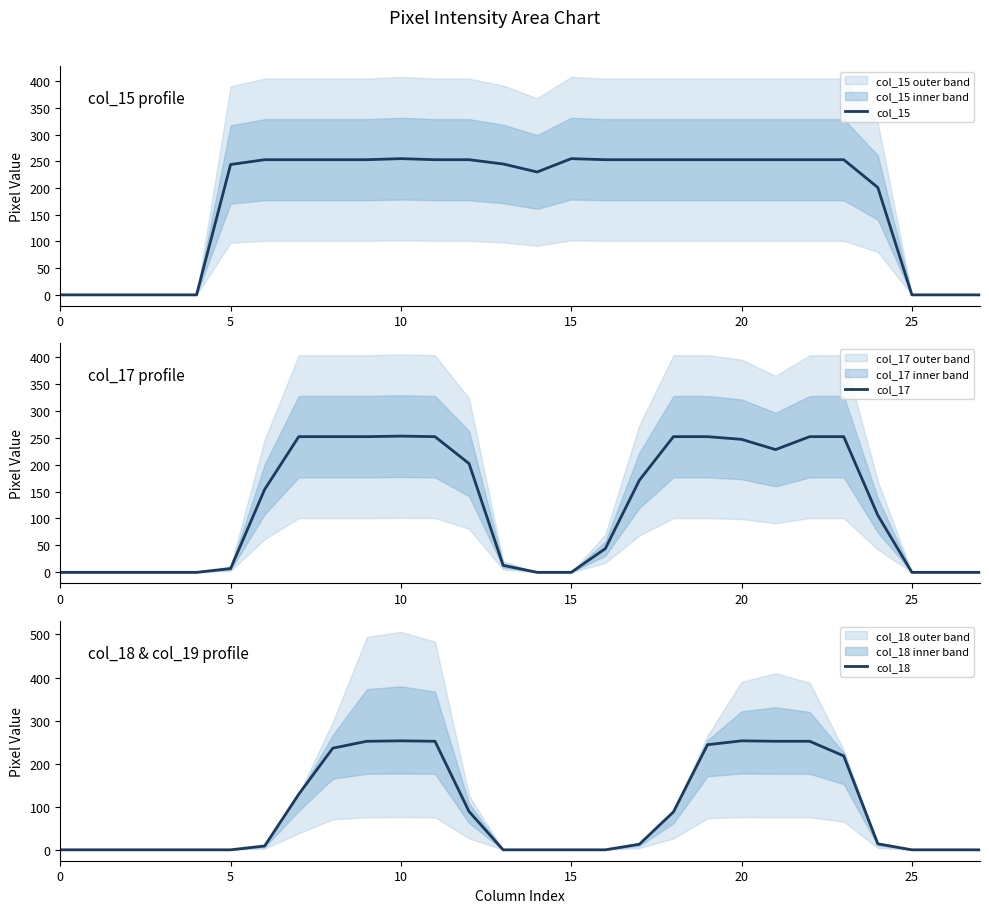

True or false: col_15 and col_17 intersect in this chart.

False